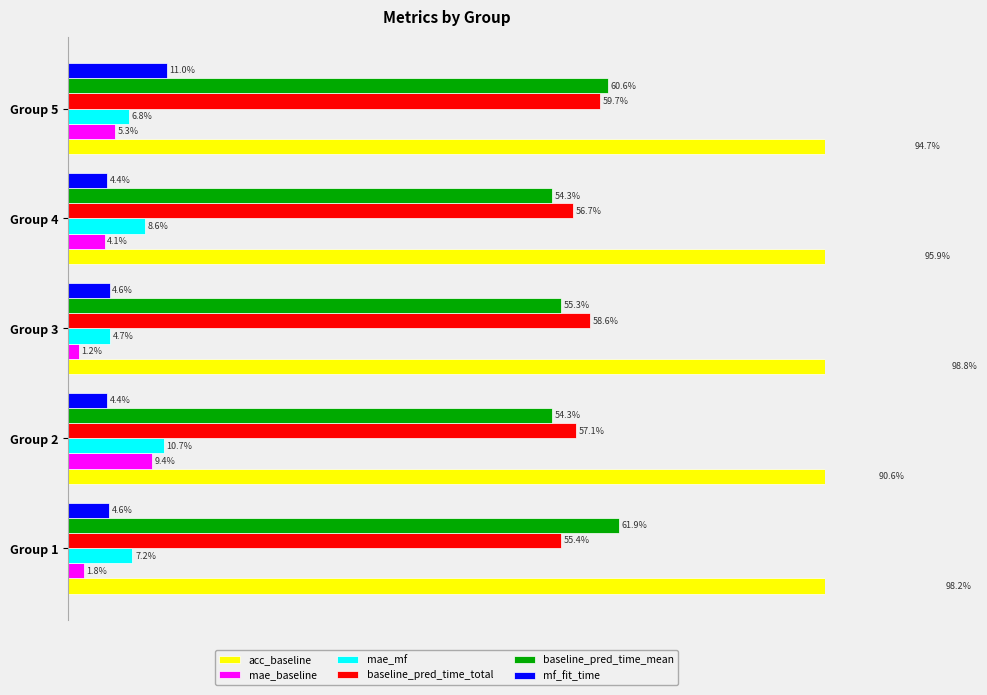

What is the maximum value shown in the chart?

1.0